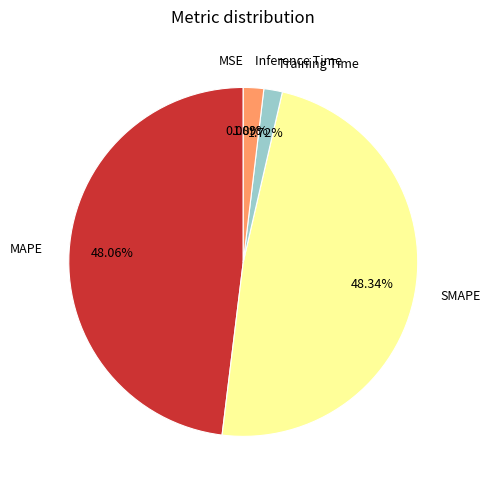

Does SMAPE account for over 50% of the chart?

No